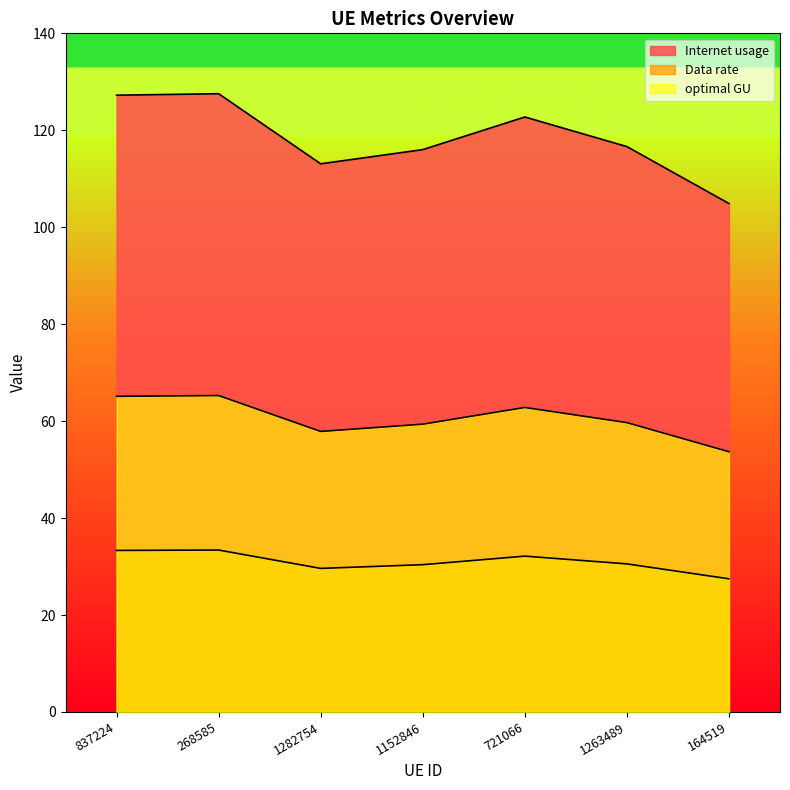

Rank the series by their average value, from lowest to highest.

Data rate, optimal GU, Internet usage